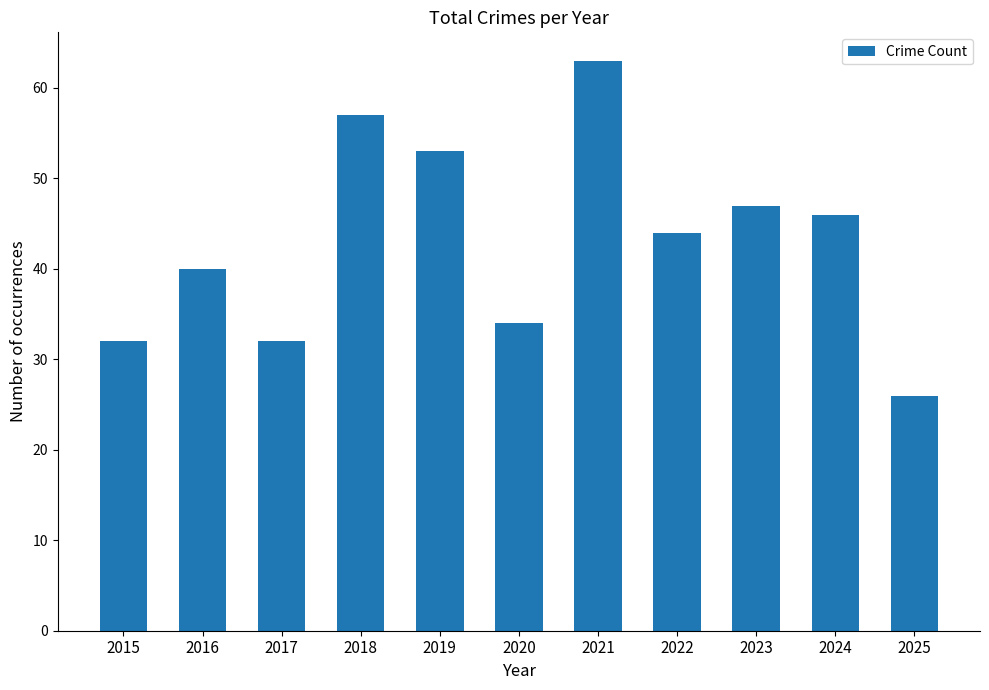

Count the number of categories in the chart.

11